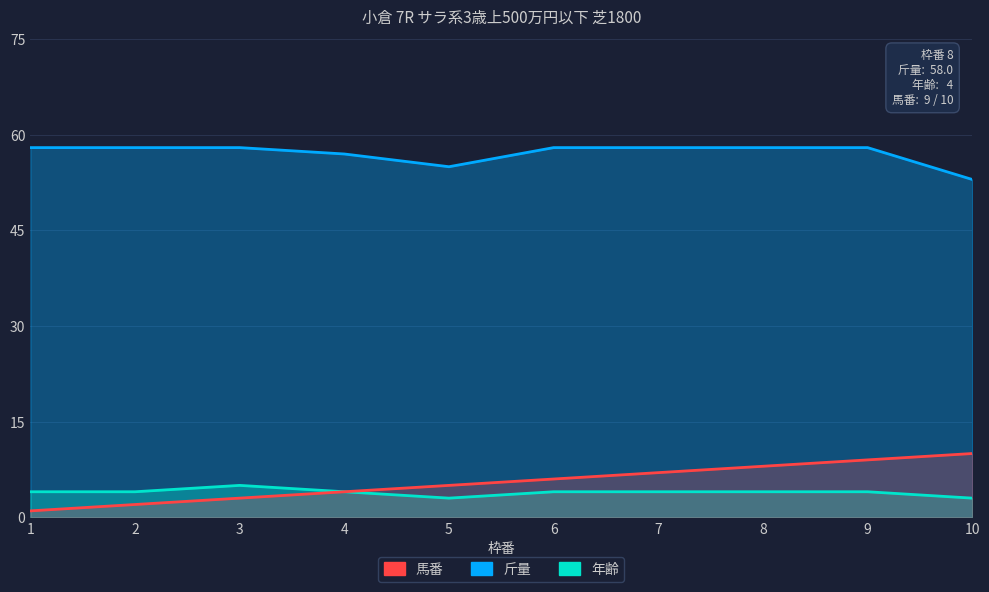

How many lines are shown in the chart?

3